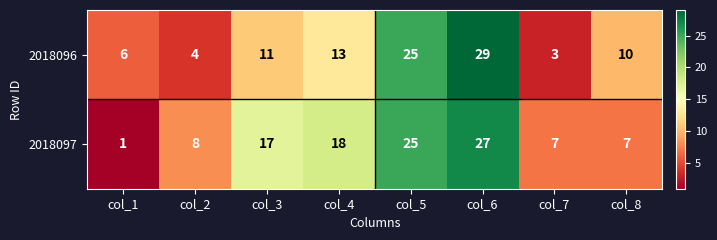

The 2018096 series shows 3 at col_7. True or false?

True